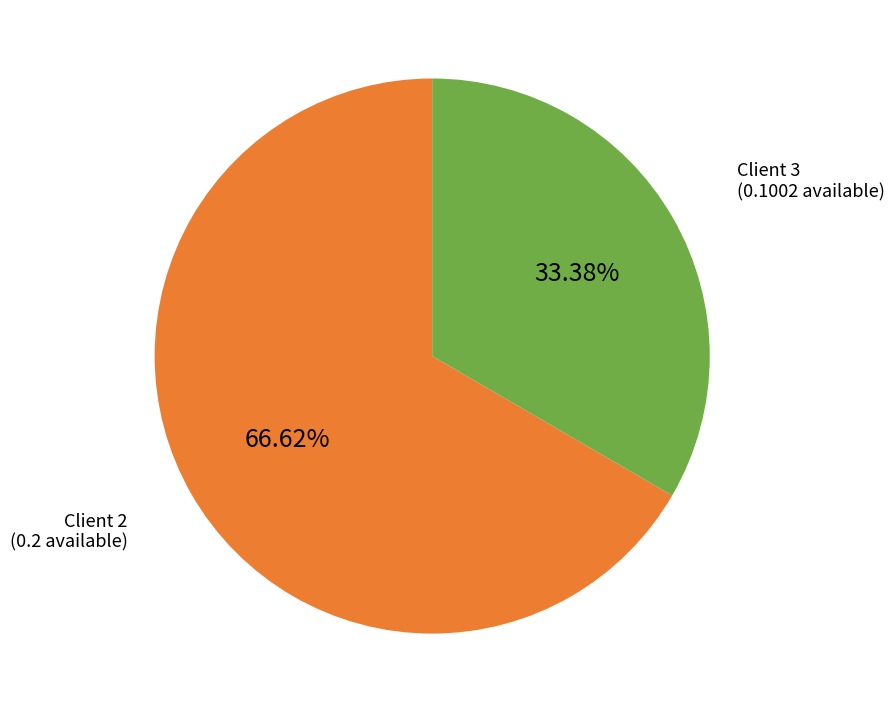

How many slices are in this pie chart?

2